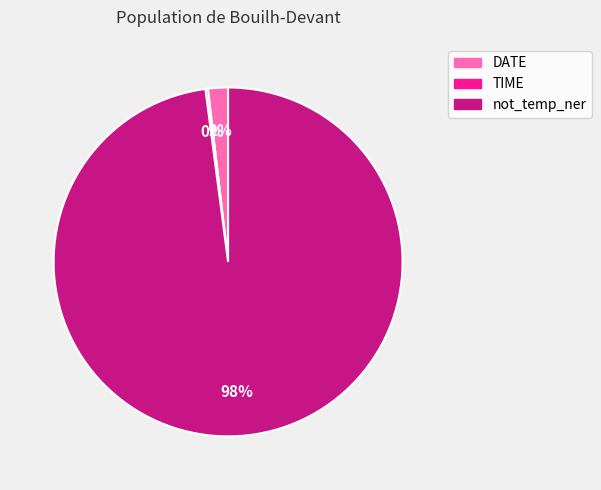

Which category accounts for the majority?

not_temp_ner